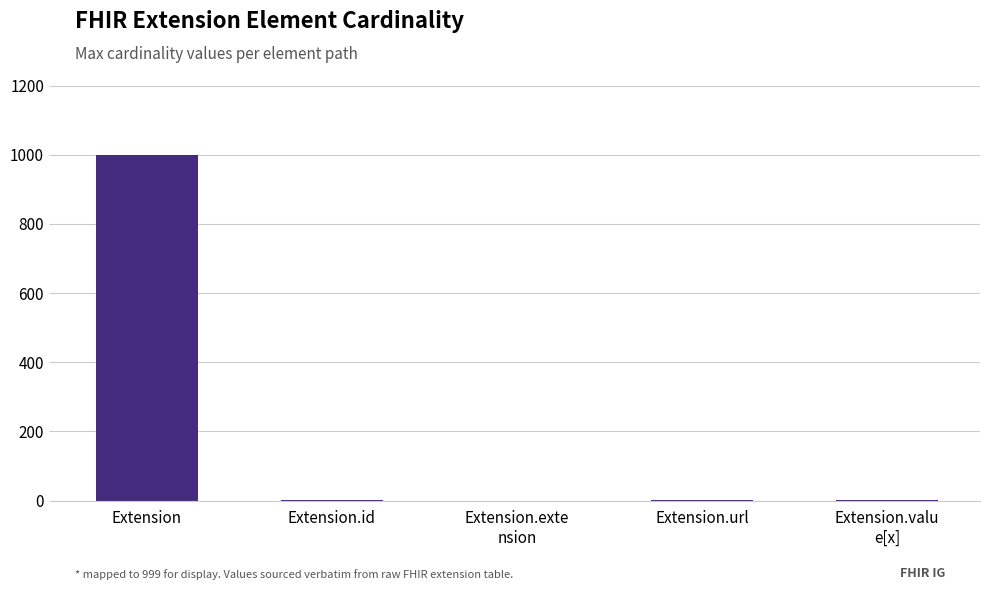

What value does the data have at Extension?

999